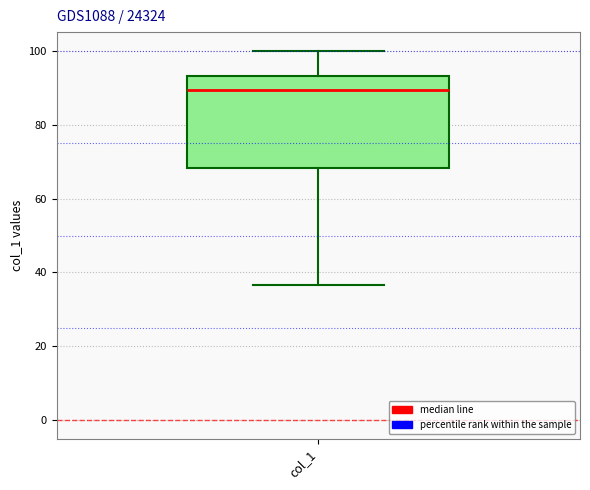

Where does the lower whisker of the box for col_1 end on the y-axis? The values are not printed on the chart, so give them approximately, as read against the axis.

36